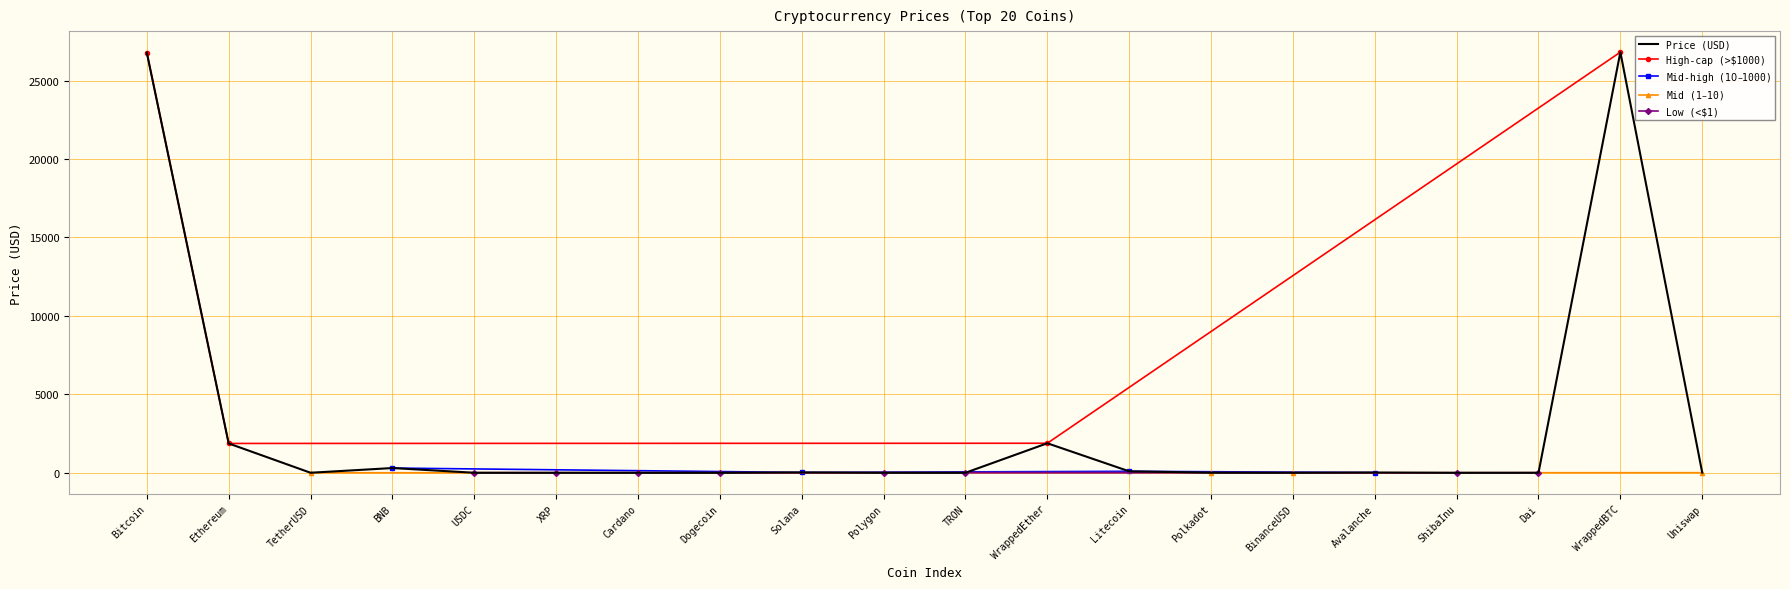

What is the ratio of the value at TRON to the value at Dai?

0.1